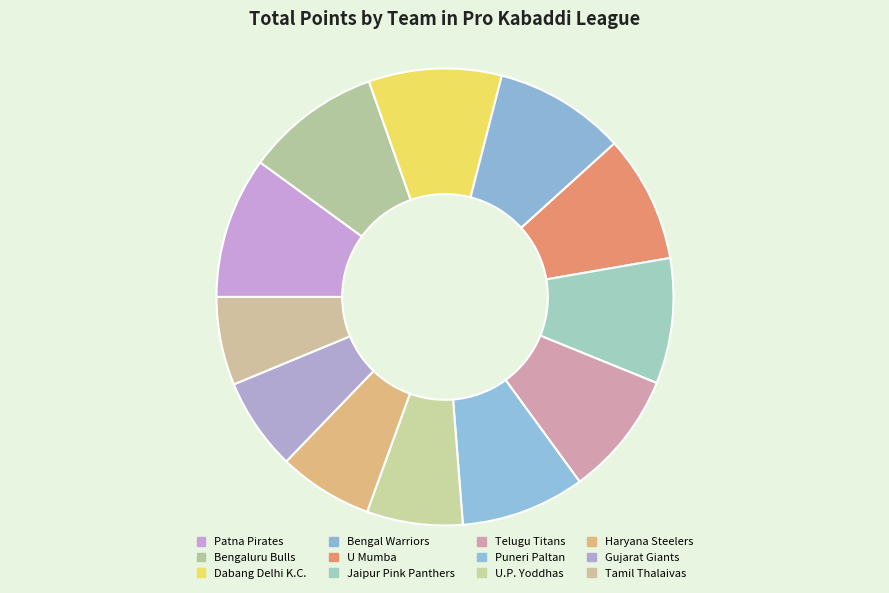

To the nearest percent, what percentage of the pie is Gujarat Giants?

7%